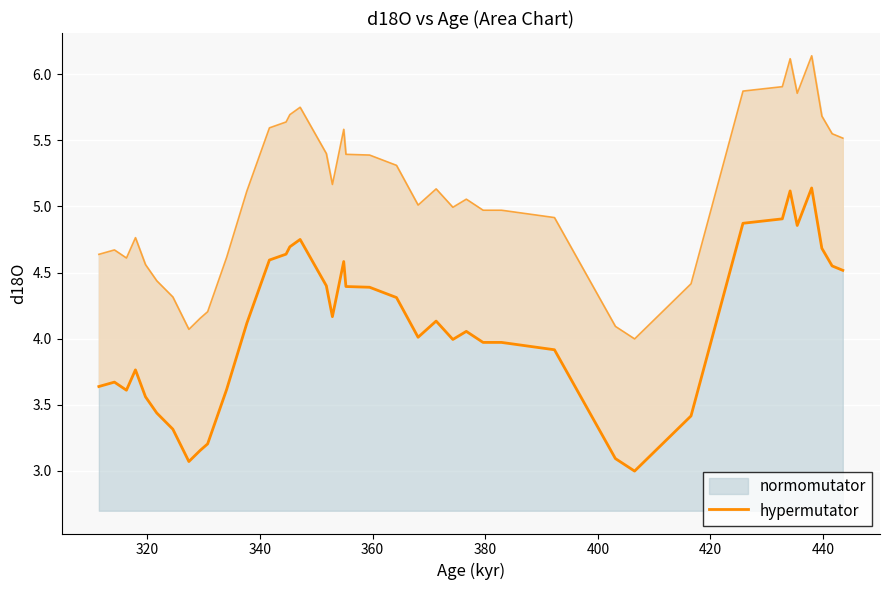

How many interior local valleys (lower than both neighbors) does the data have?

8